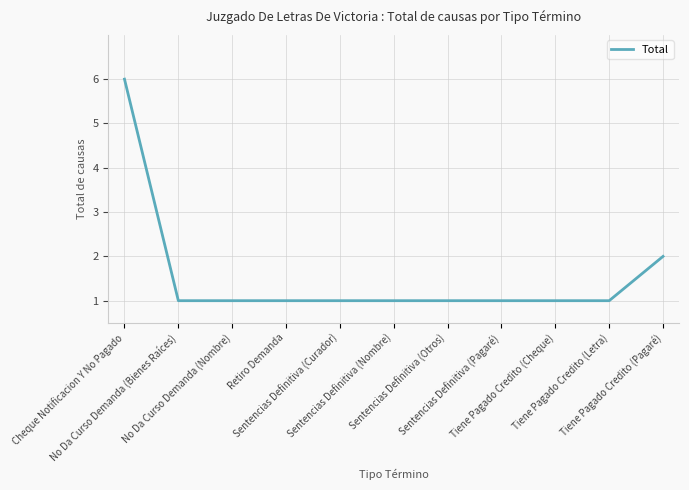

What is the greatest value displayed?

6